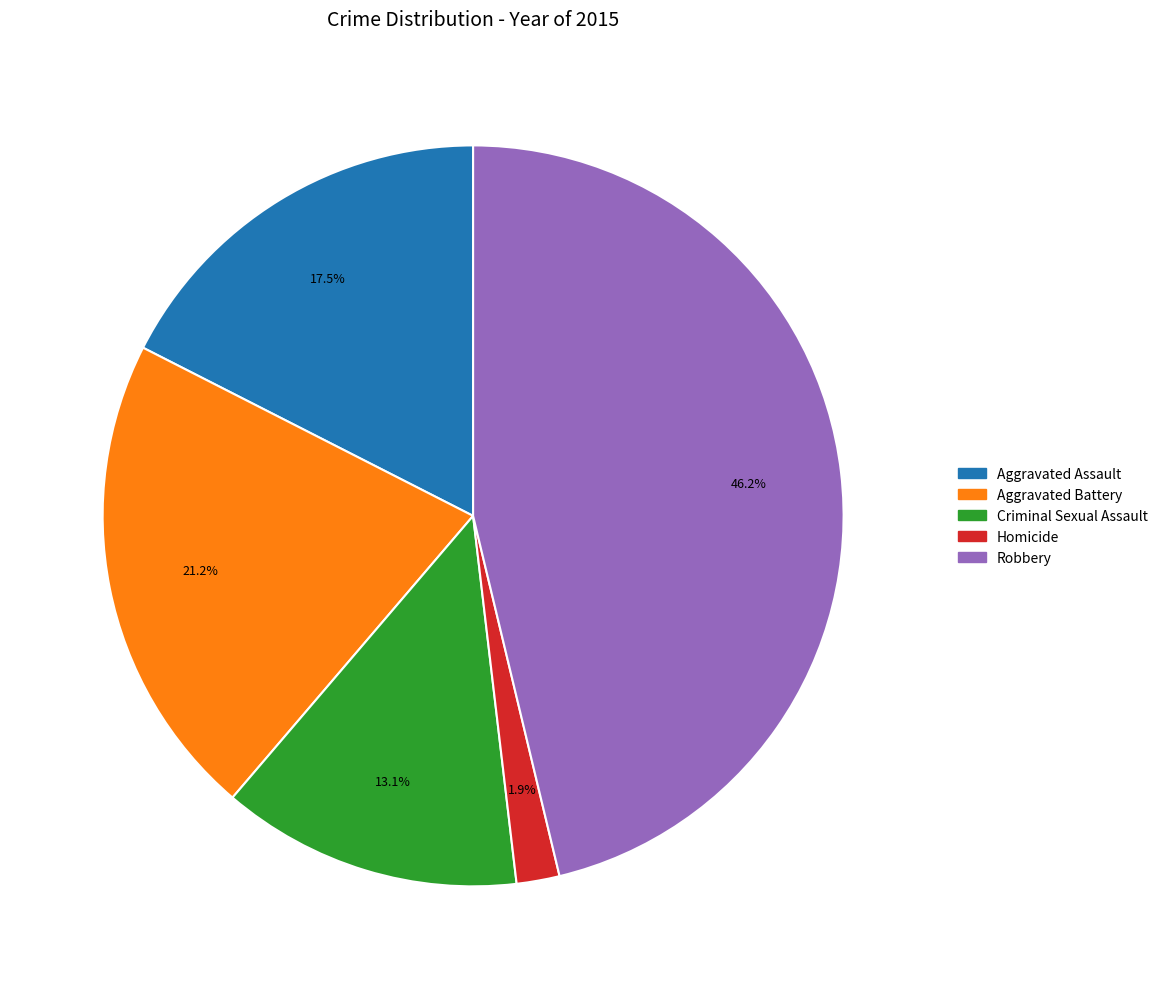

Does any single category account for the majority?

No